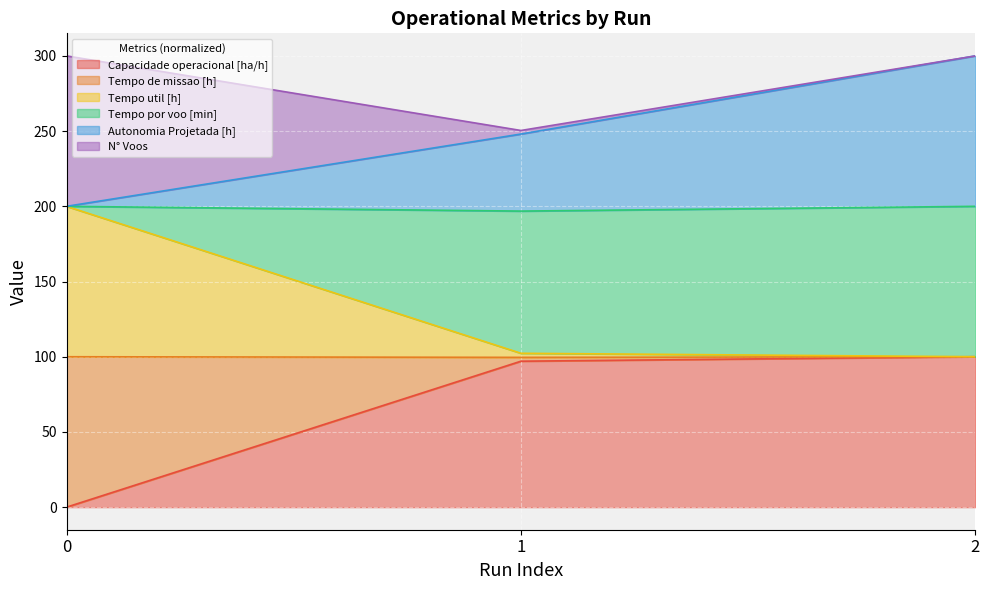

What are all the series names shown in the legend?

Capacidade operacional [ha/h], Tempo de missao [h], Tempo util [h], Tempo por voo [min], Autonomia Projetada [h], N° Voos